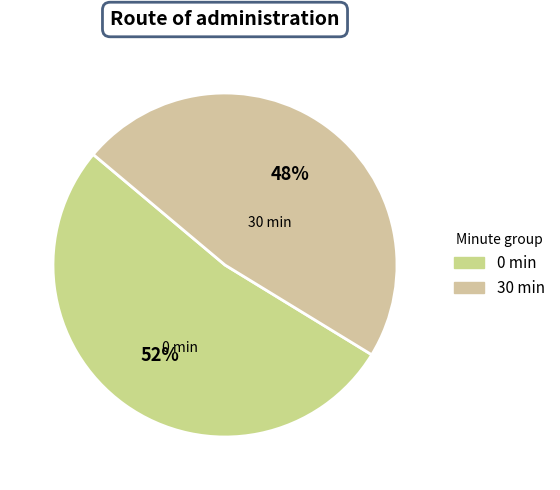

To the nearest percent, what percentage of the pie is 0?

52%